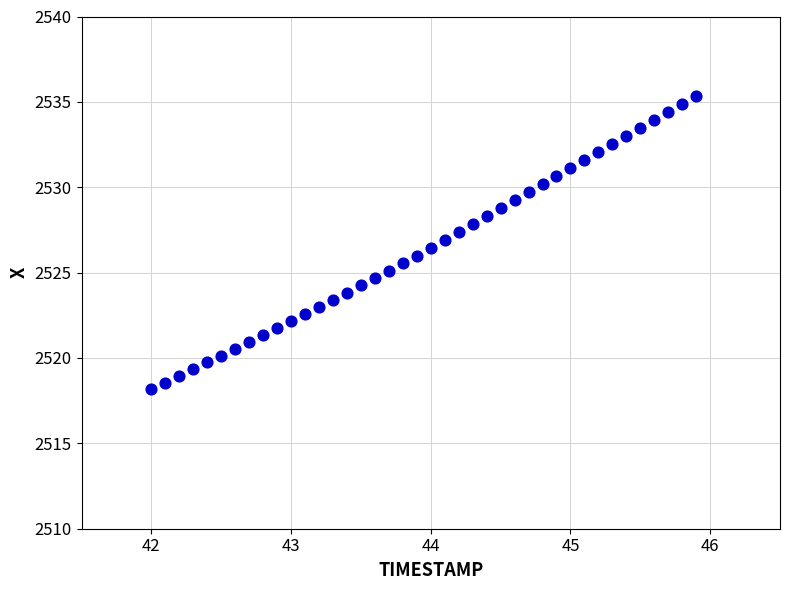

What is the range of Y values (max minus min)?

17.2